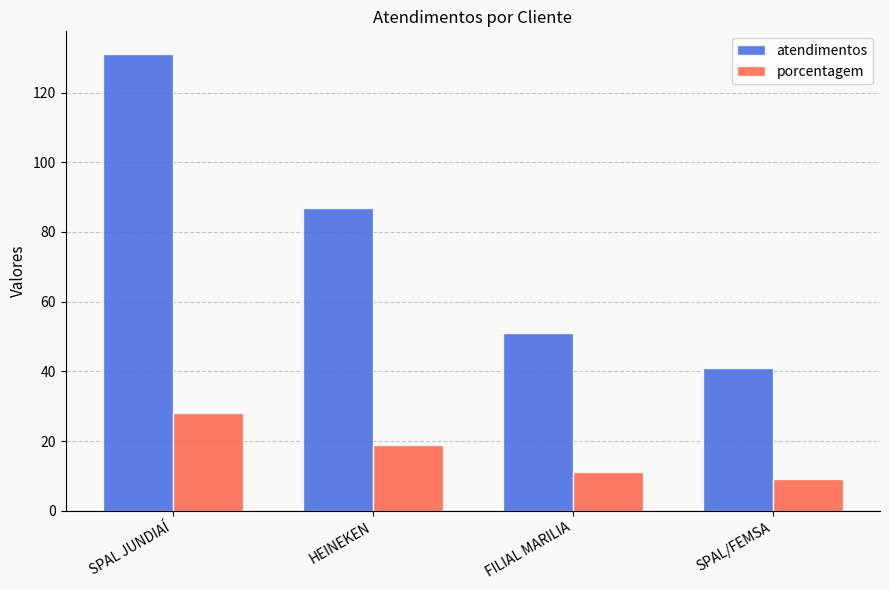

How many data points in porcentagem are less than 19?

2